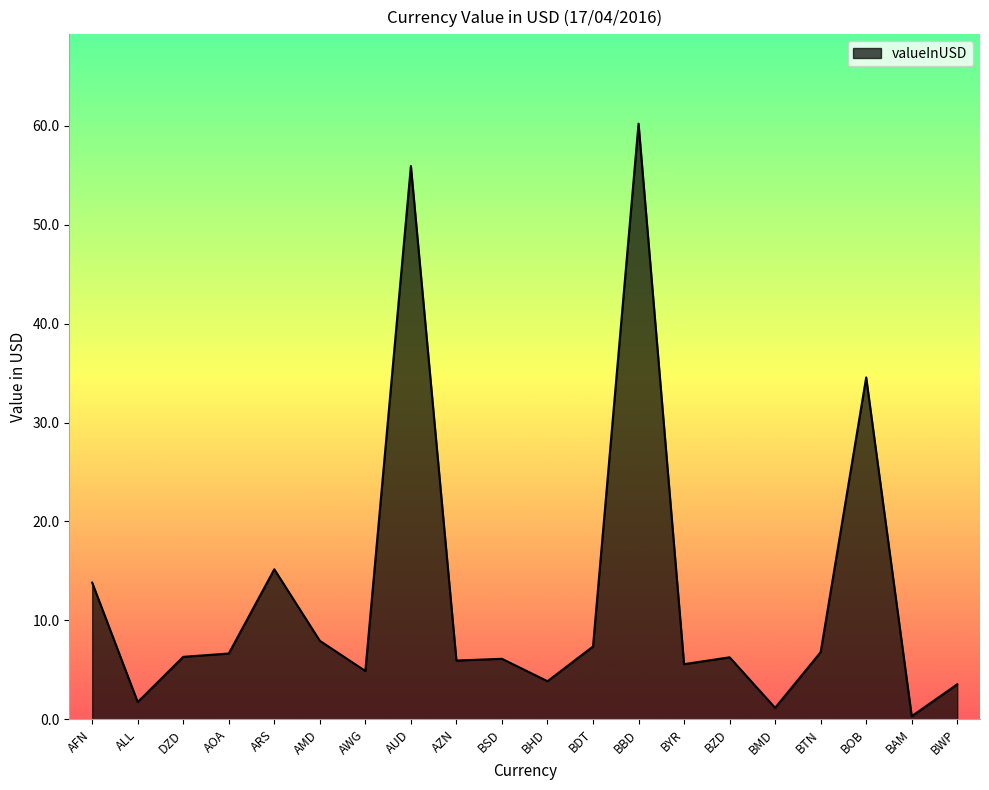

True or false: the data has more than 0 interior local peaks.

True